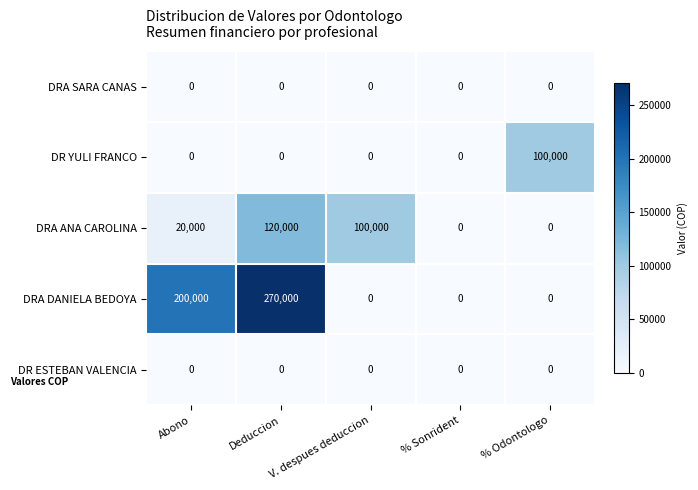

What is the sum of the DRA ANA CAROLINA values at Abono and Deduccion?

140000